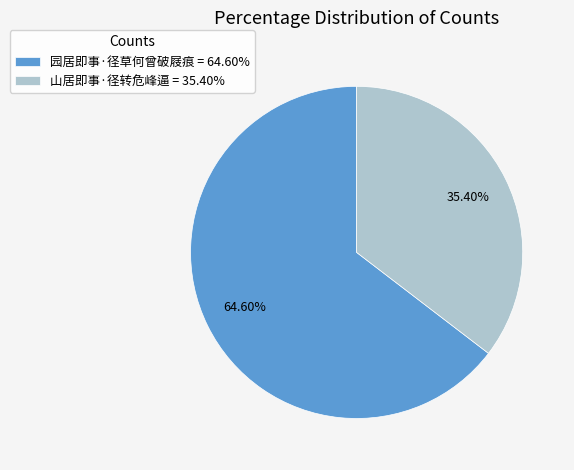

To the nearest percent, what is the average slice percentage?

50%